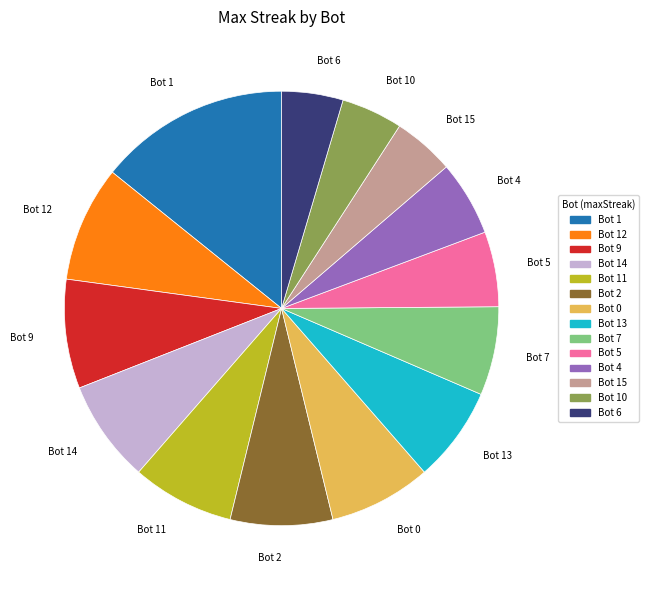

Between Bot 0 and Bot 1, which is larger?

Bot 1